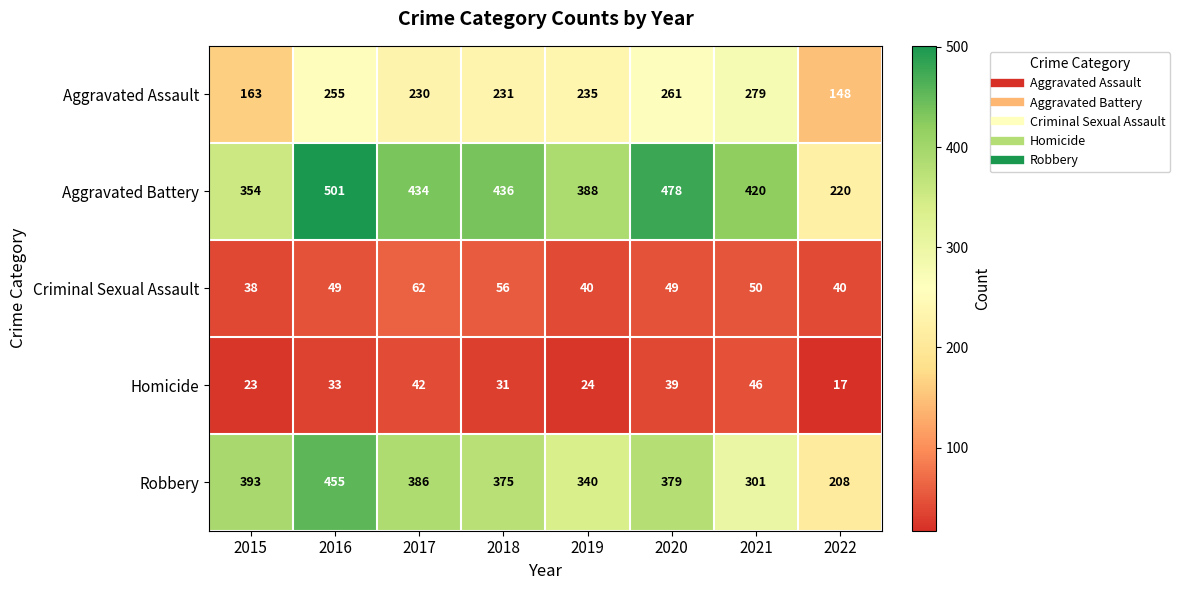

What is the sum of the Aggravated Battery values at 2017 and 2021?

854